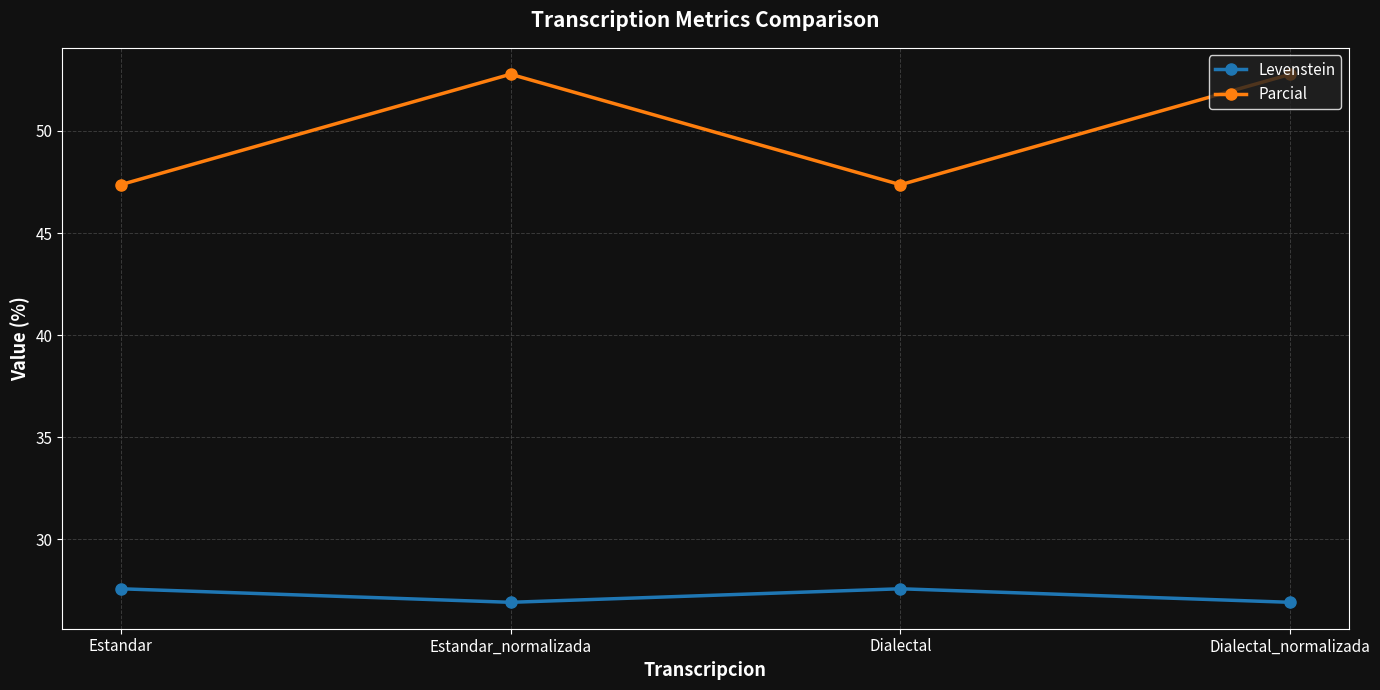

What is the greatest value displayed?

52.8